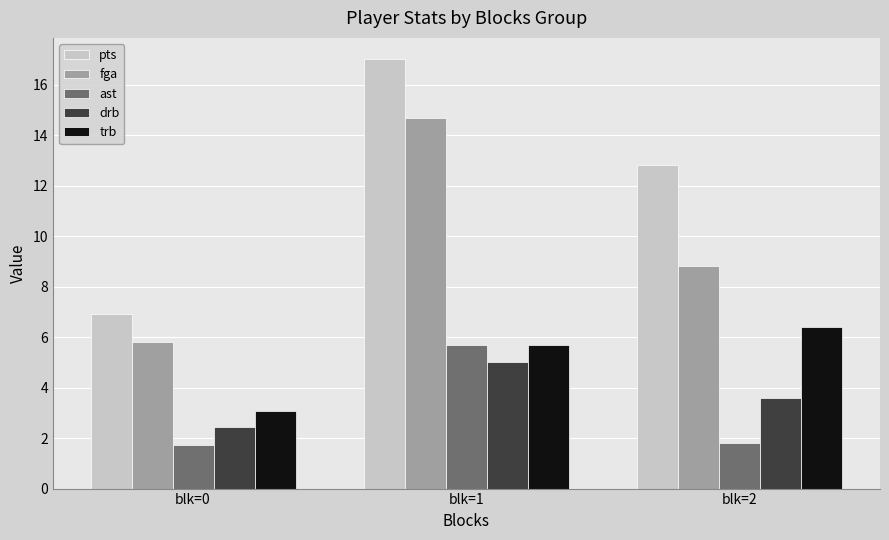

How many data points does each series have?

3